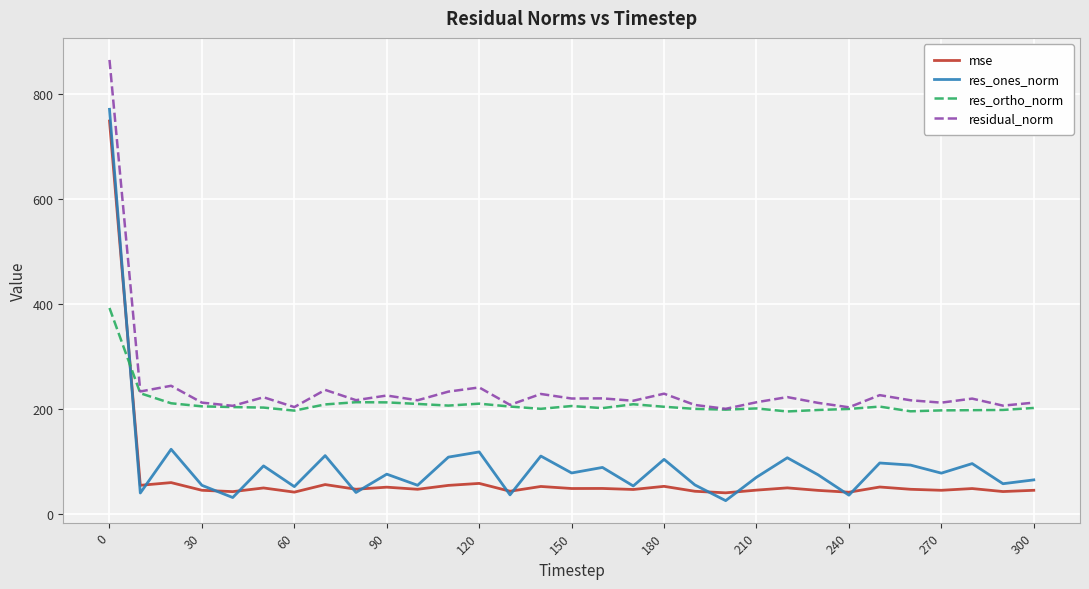

What is the maximum value for res_ortho_norm?

392.5